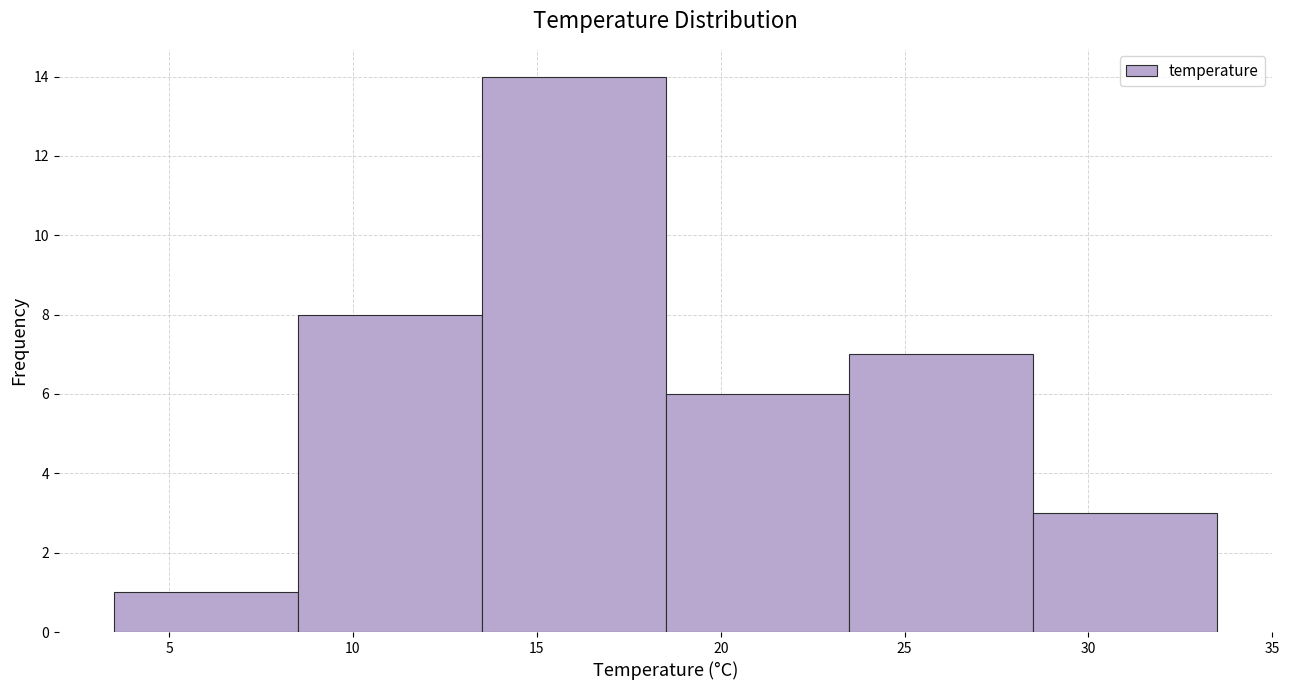

Reading left to right, list every bar in this chart as the range it spans on the x-axis followed by its height. The values are not printed on the chart, so give them approximately, as read against the axis.

3.5 to 8.5: 1
8.5 to 13.5: 8
13.5 to 18.5: 14
18.5 to 23.5: 6
23.5 to 28.5: 7
28.5 to 33.5: 3